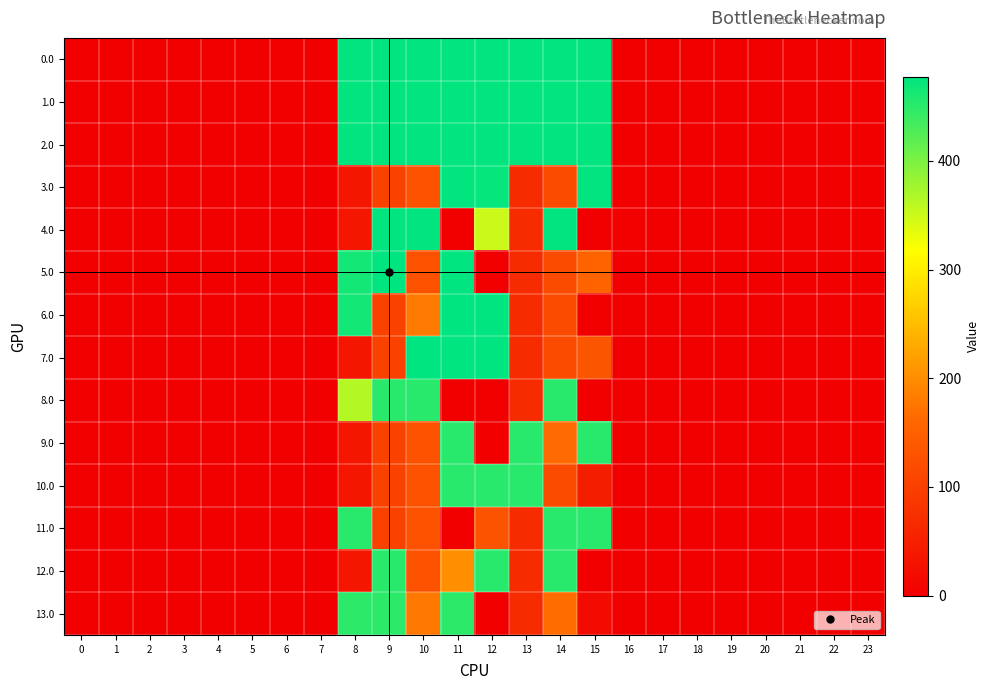

At which category is the sum across all series the highest?

11